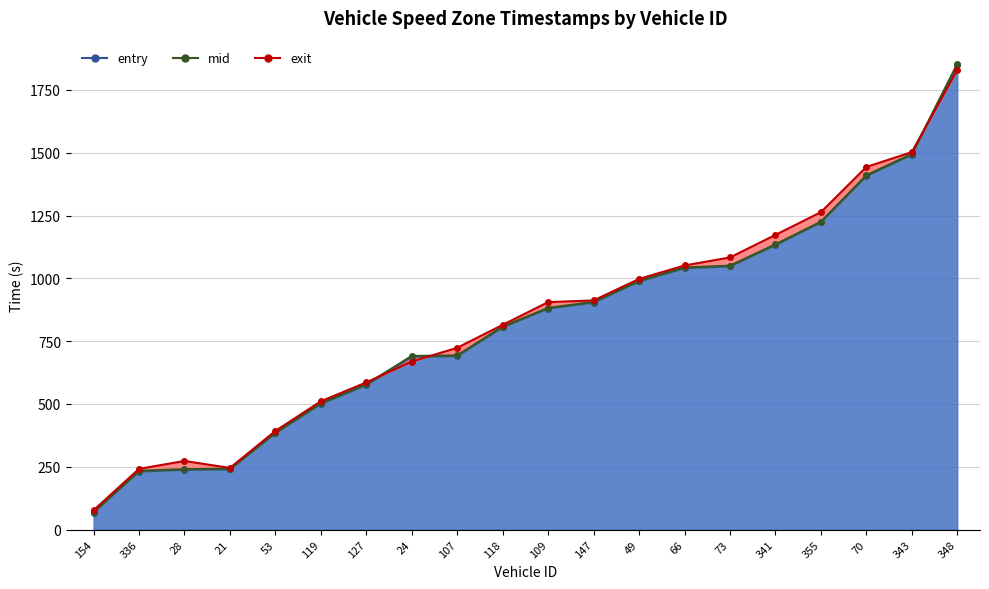

Where is entry nearest to the value 959?

49